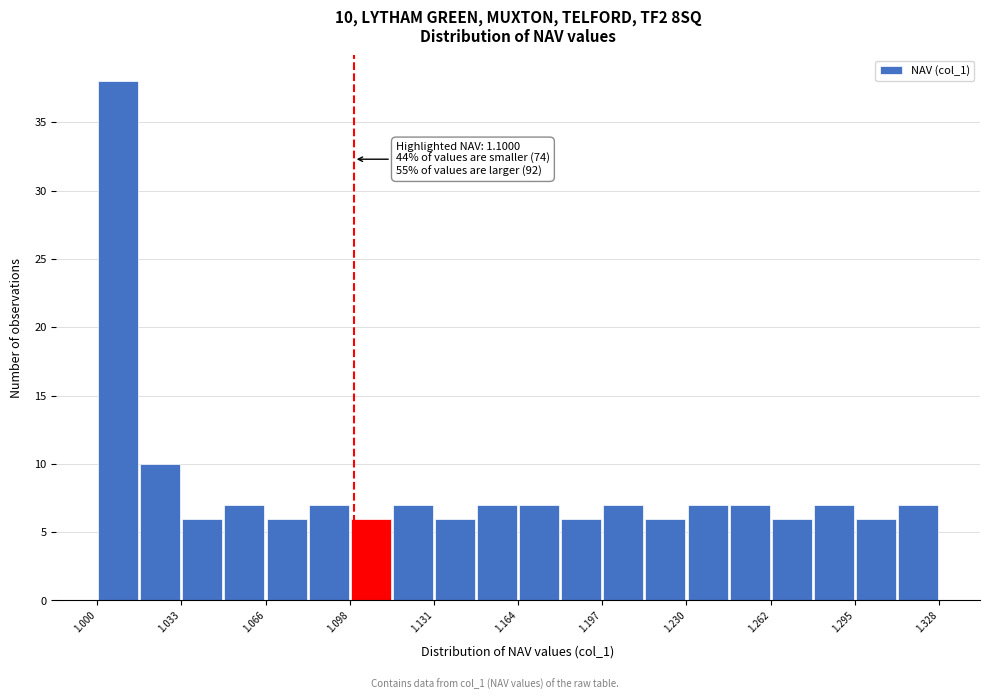

Read against the x-axis, roughly where is the centre of the tallest bar?

1.010